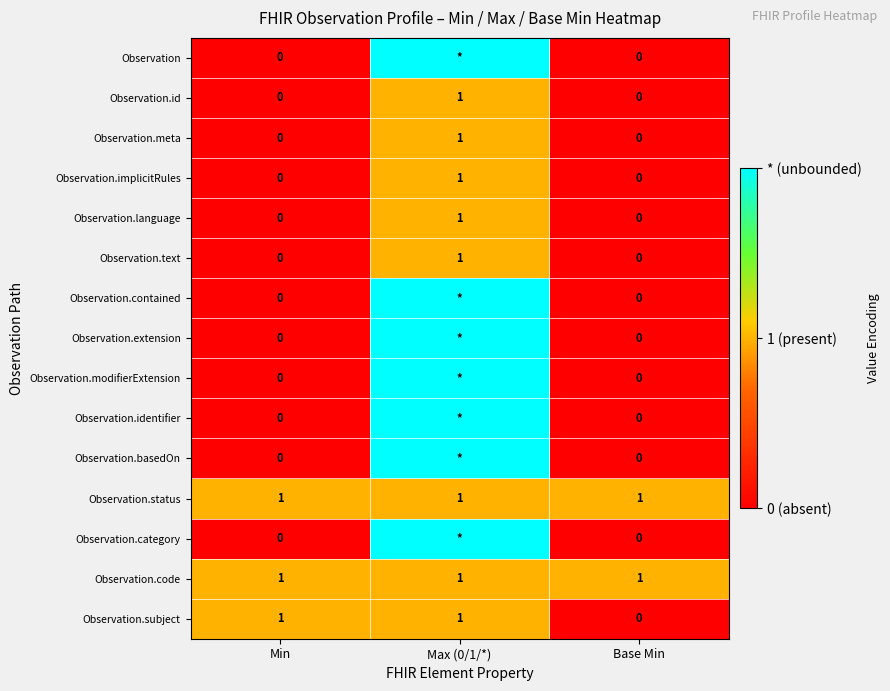

At how many categories does at least one series exceed 0?

3